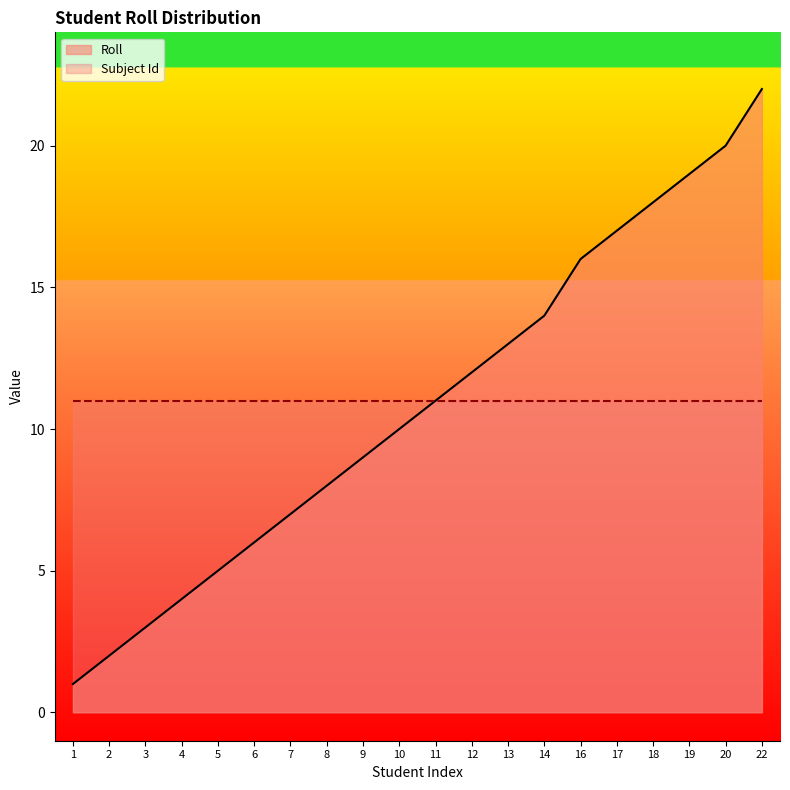

What is the minimum value shown in the chart?

1